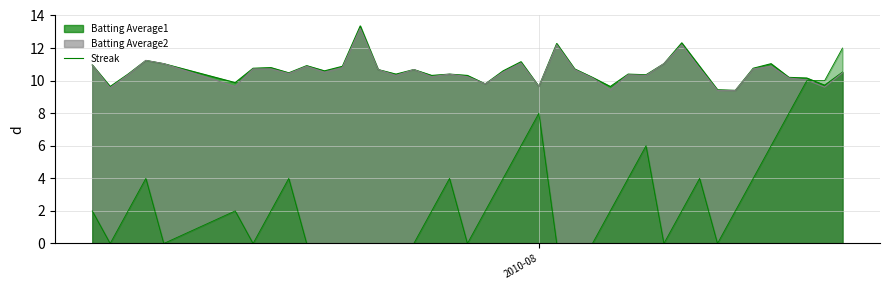

Does the chart have visible grid lines?

Yes